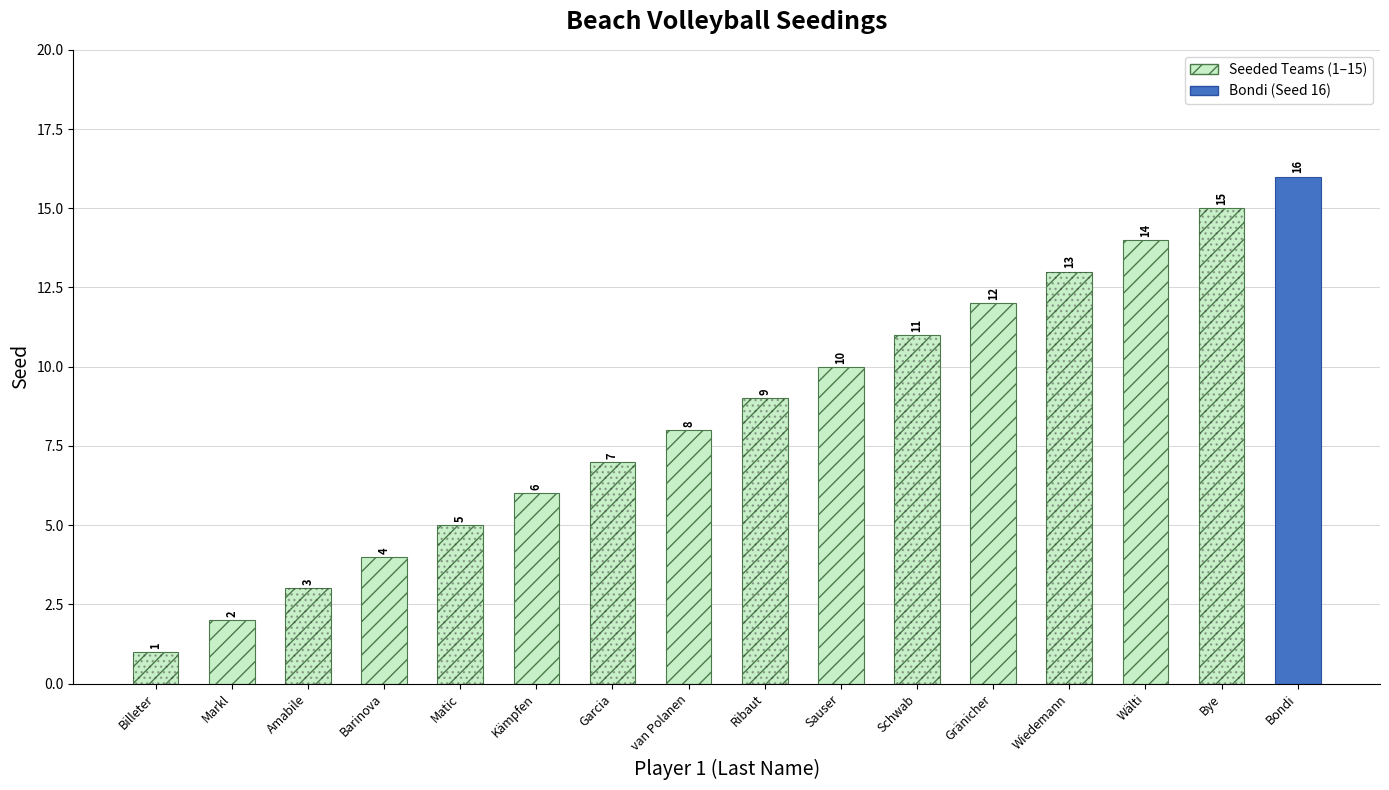

At which label is the value closest to 8?

van Polanen